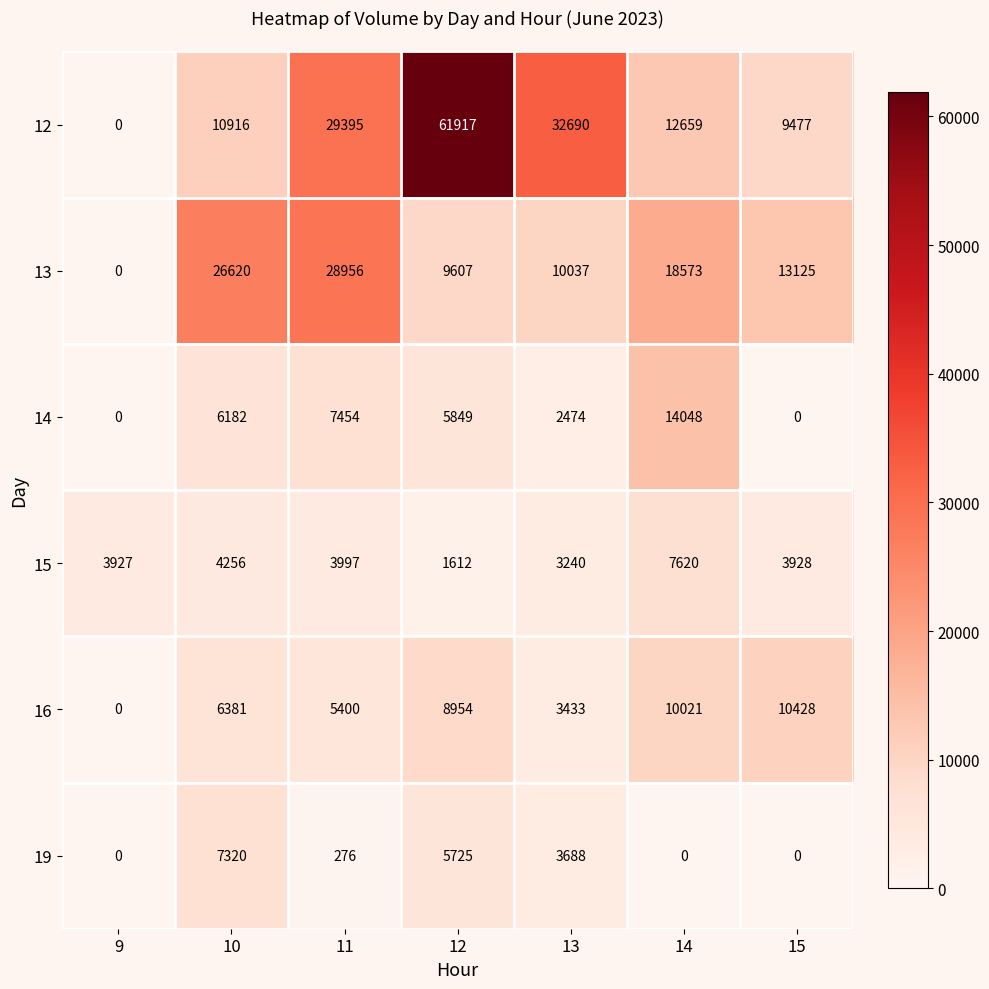

The 13 series shows 6840 at 13. True or false?

False